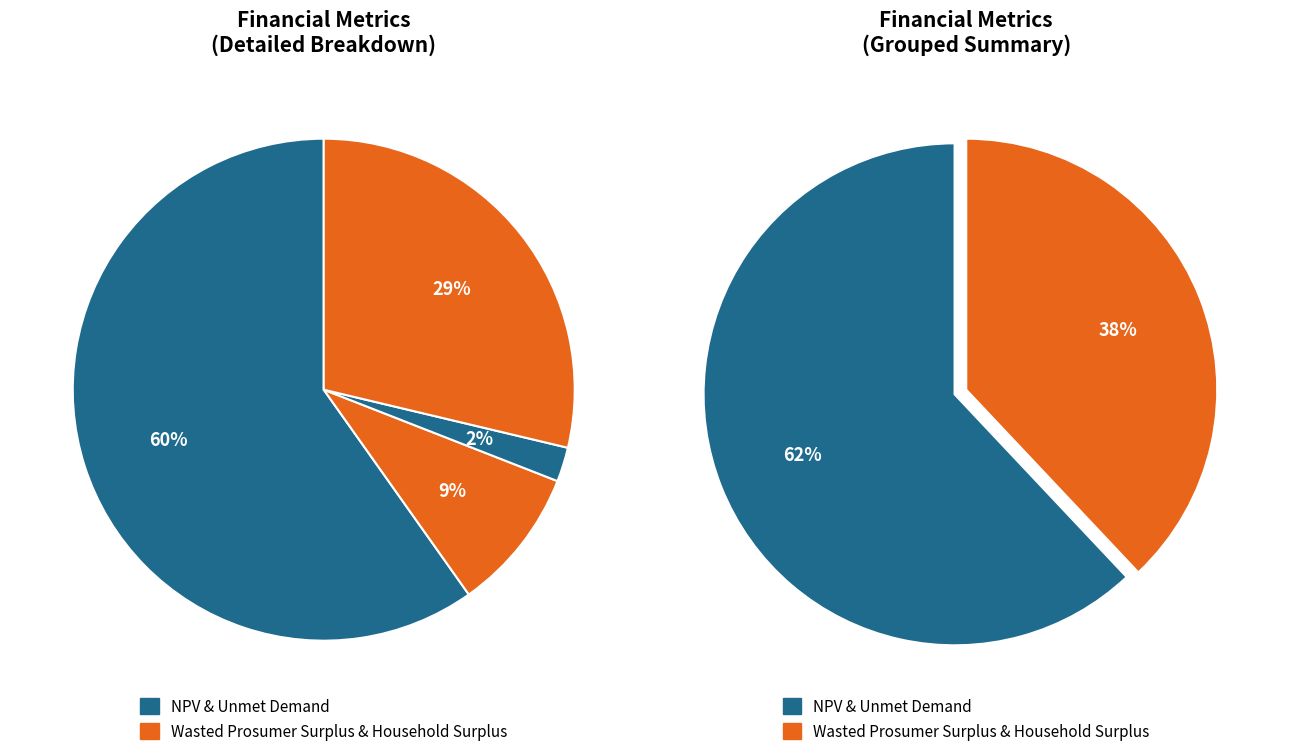

Count the number of slices in the pie.

4